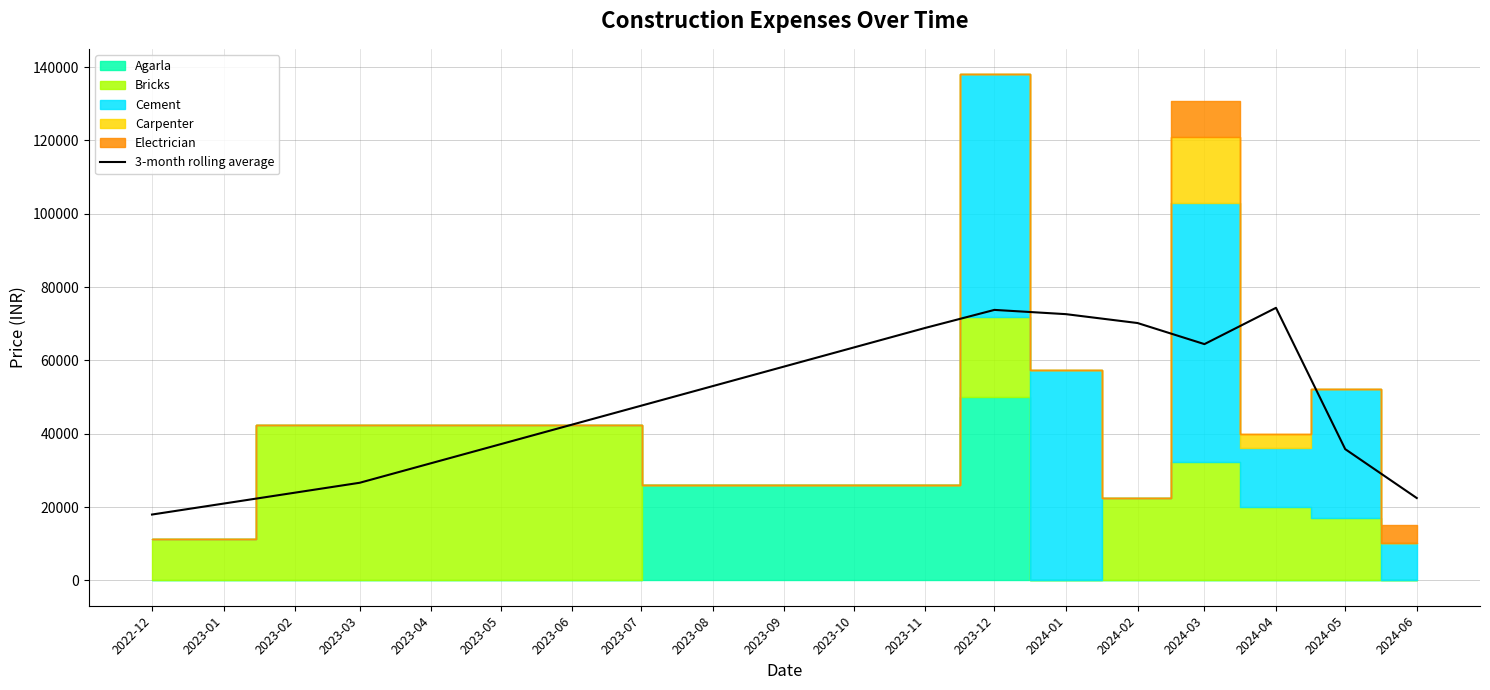

What is the minimum value for 3-month rolling average?

17966.7